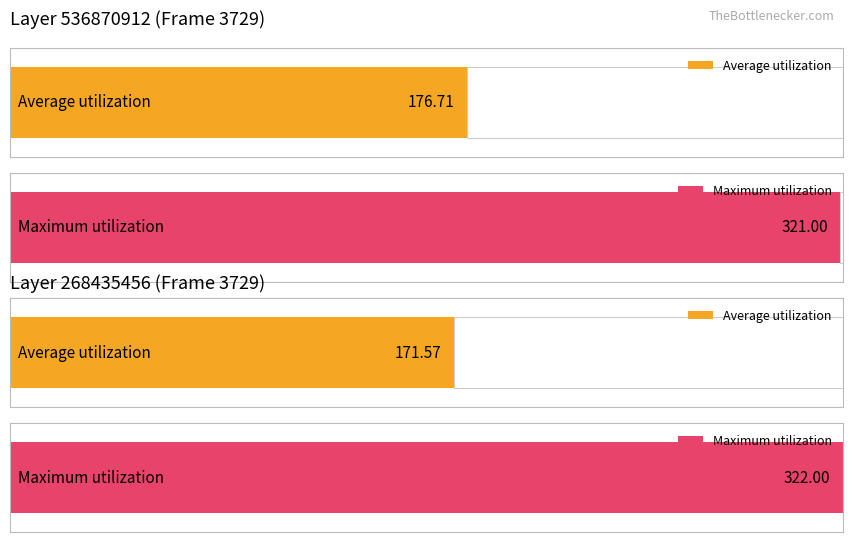

Which series has the largest total across all categories?

Maximum utilization